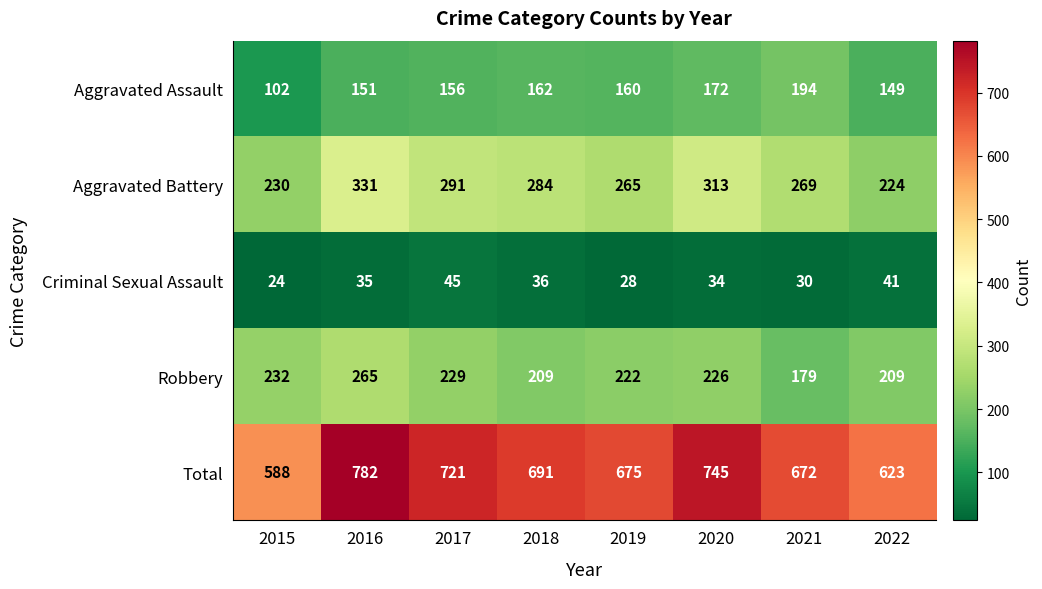

What is the difference between the maximum and minimum values in the Aggravated Battery series?

107